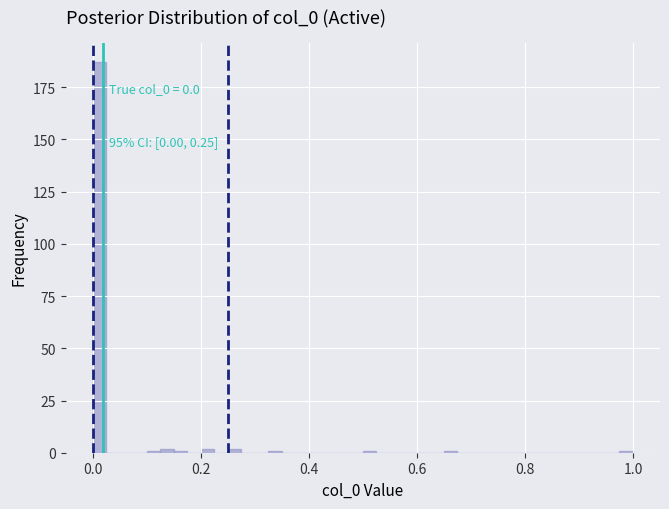

Around what value on the x-axis is the tallest bar? Give the approximate position of its centre, as read against the axis.

0.02